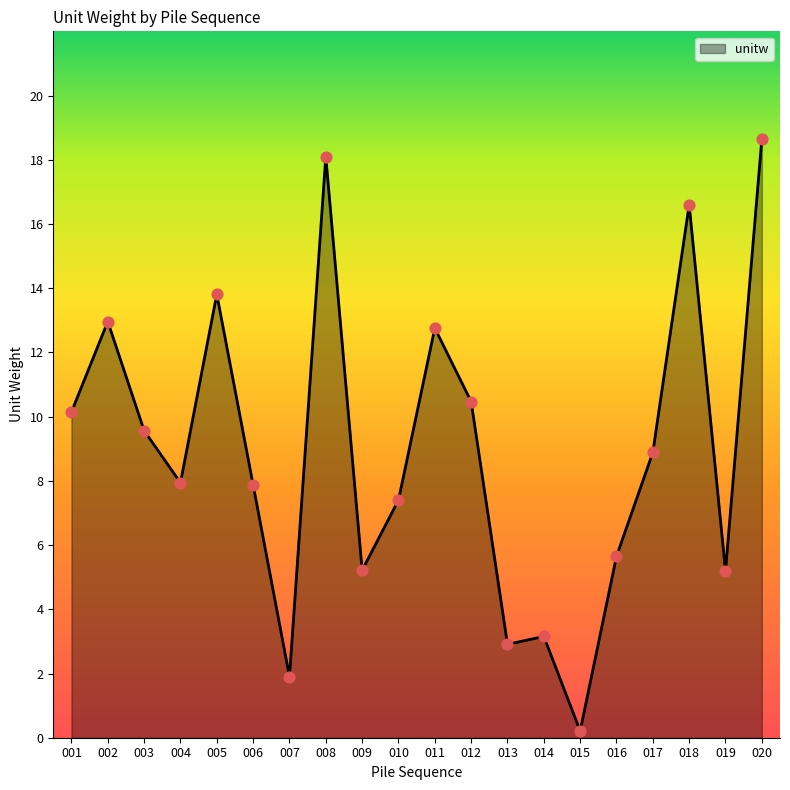

What is the change in value from 011 to 016?

-7.1